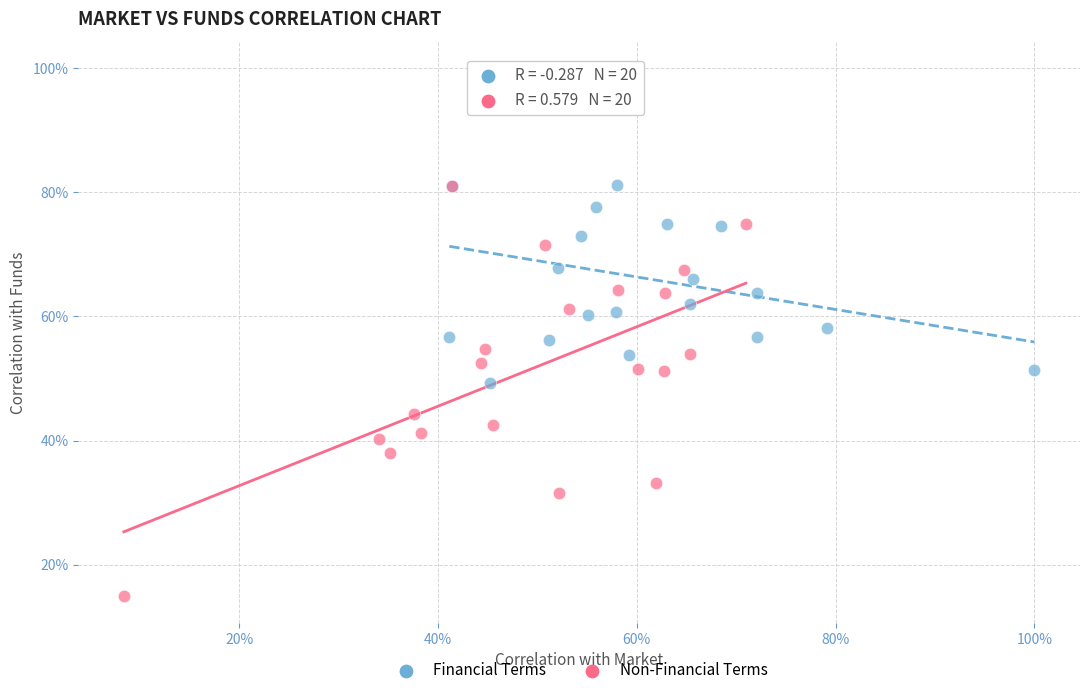

What are all the series names shown in the legend?

Financial Terms, Non-Financial Terms